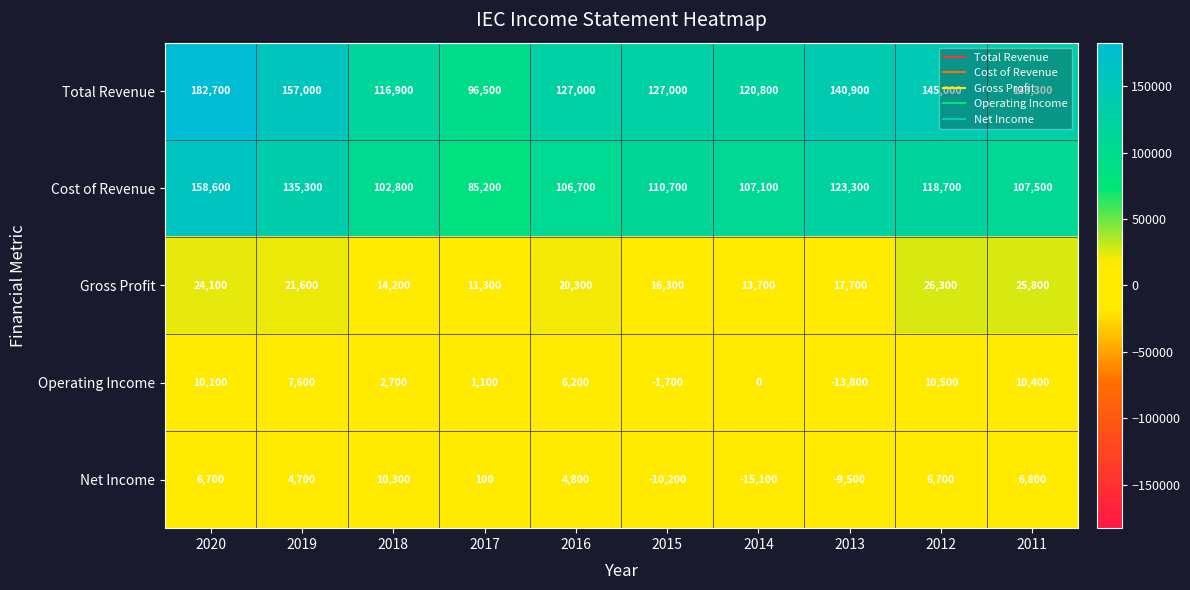

Which series has the largest total across all categories?

Total Revenue